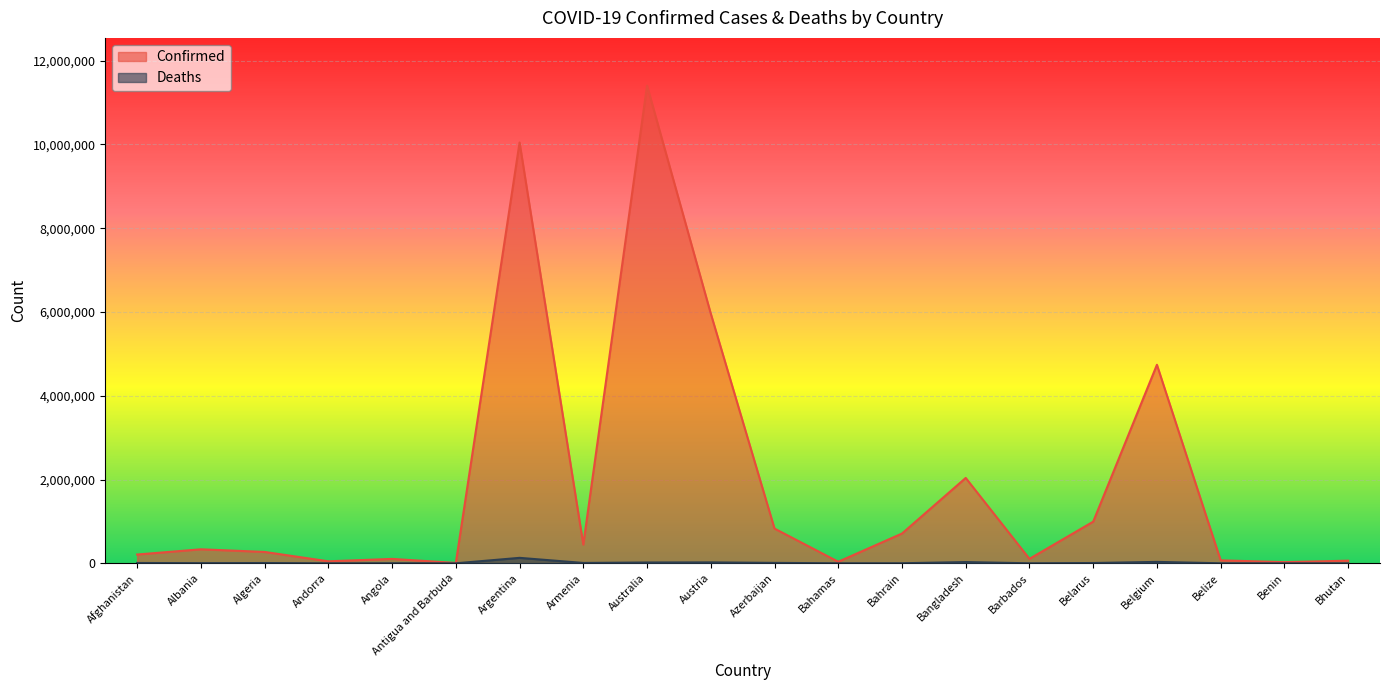

The value of Deaths at Angola is 1933. True or false?

True